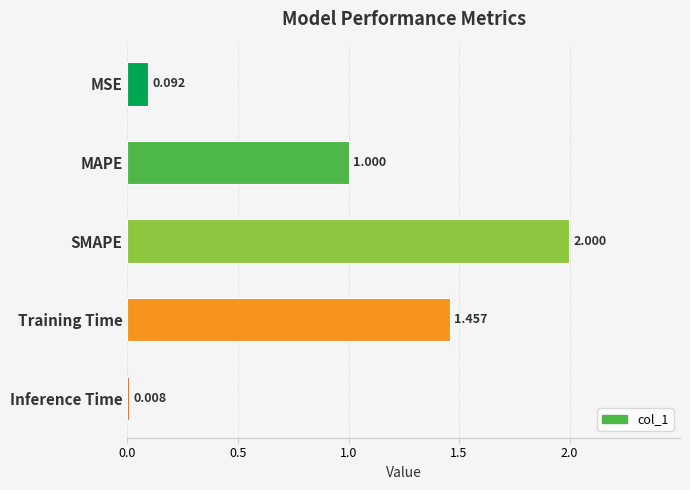

Which category has the lowest value across all series?

Inference Time